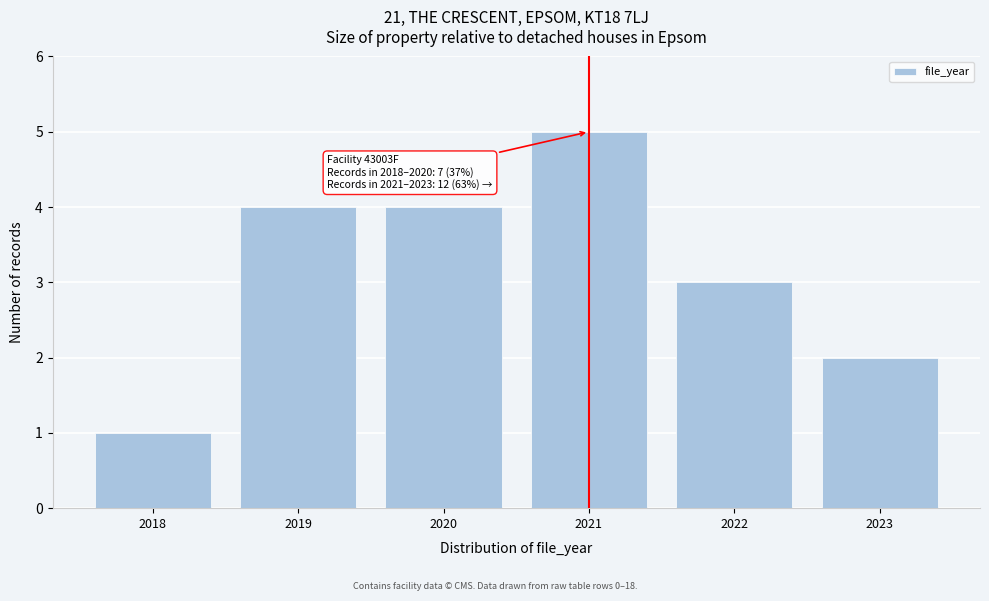

Which range on the x-axis has the tallest bar?

2020.5 to 2021.5